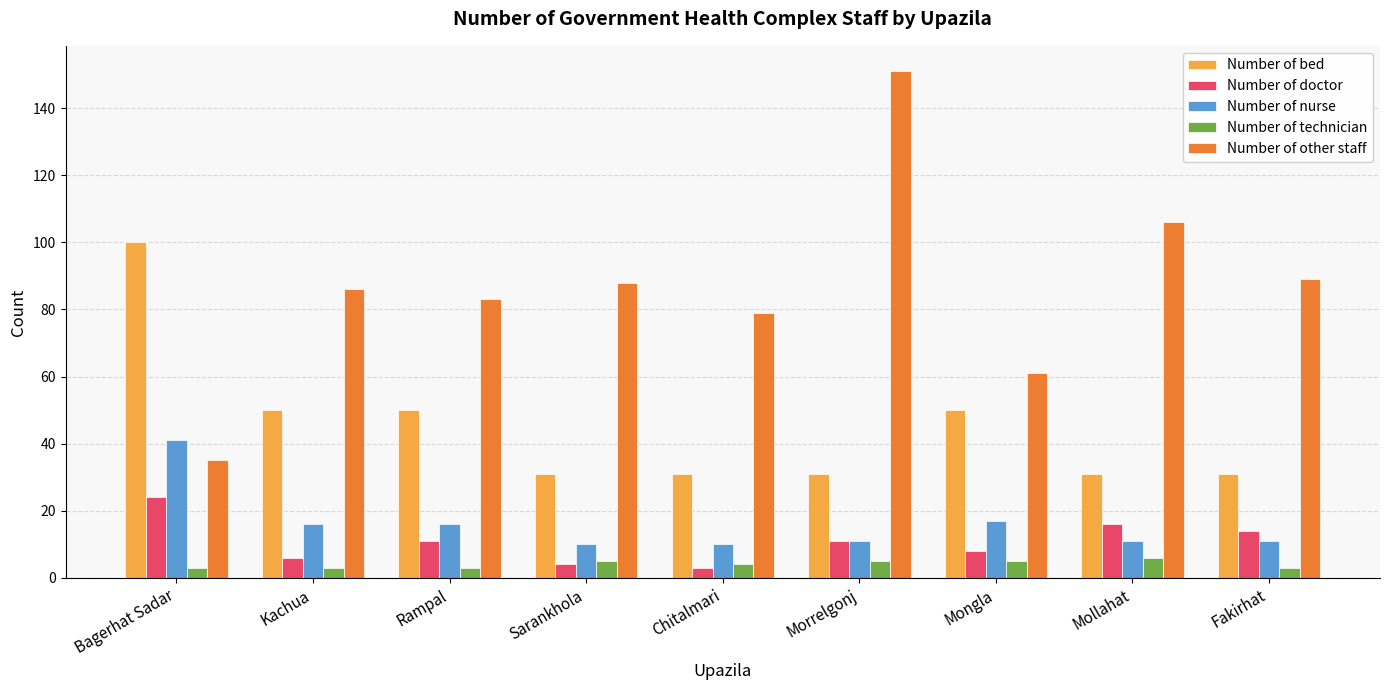

Which label corresponds to the largest value in the chart?

Morrelgonj